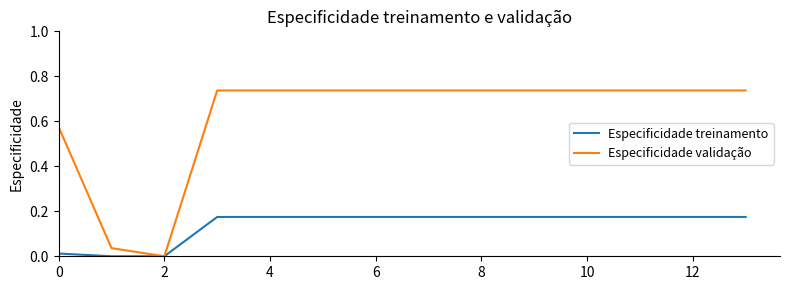

What are all the series names shown in the legend?

Especificidade treinamento, Especificidade validação